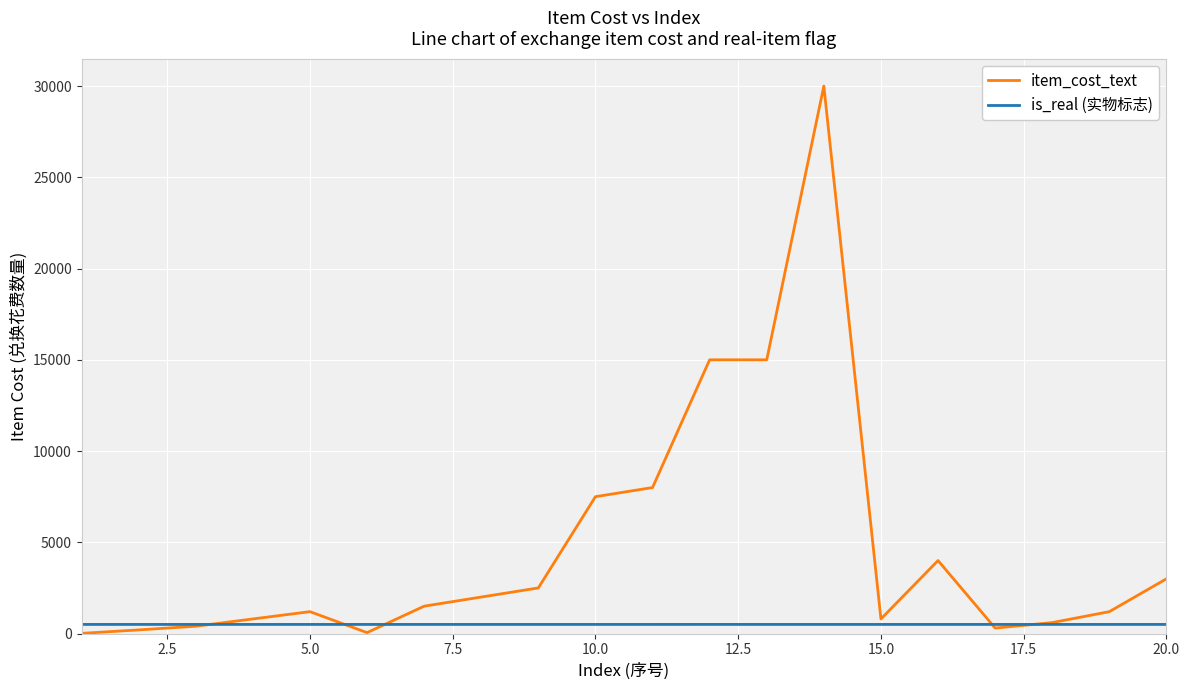

Which series has the largest range (max minus min)?

item_cost_text